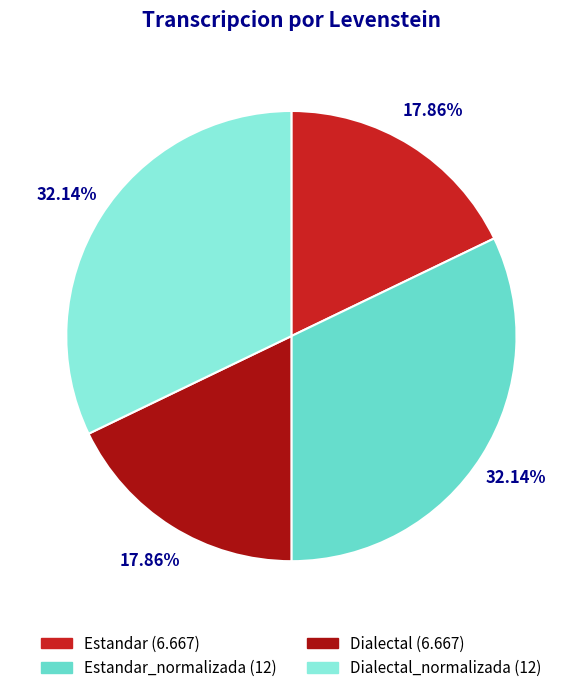

Is there any slice that represents more than half of the pie?

No